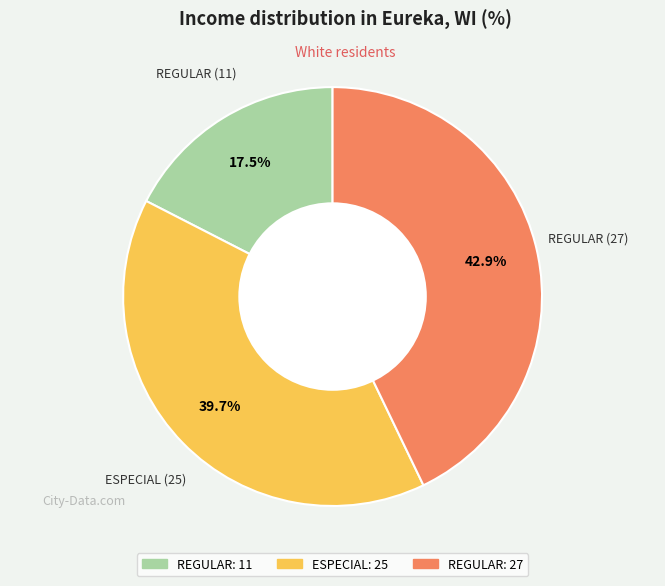

Which slice is the largest?

REGULAR (27)